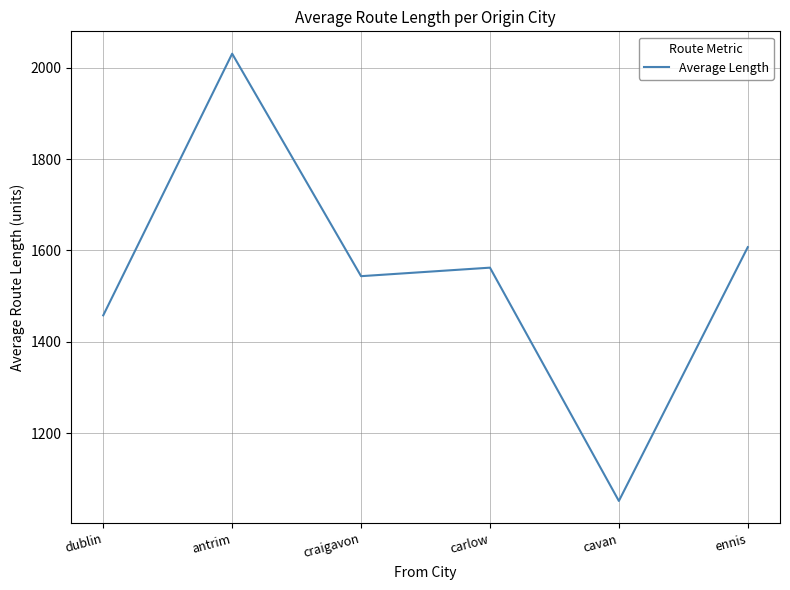

True or false: the data shows 1543.6 at craigavon.

True